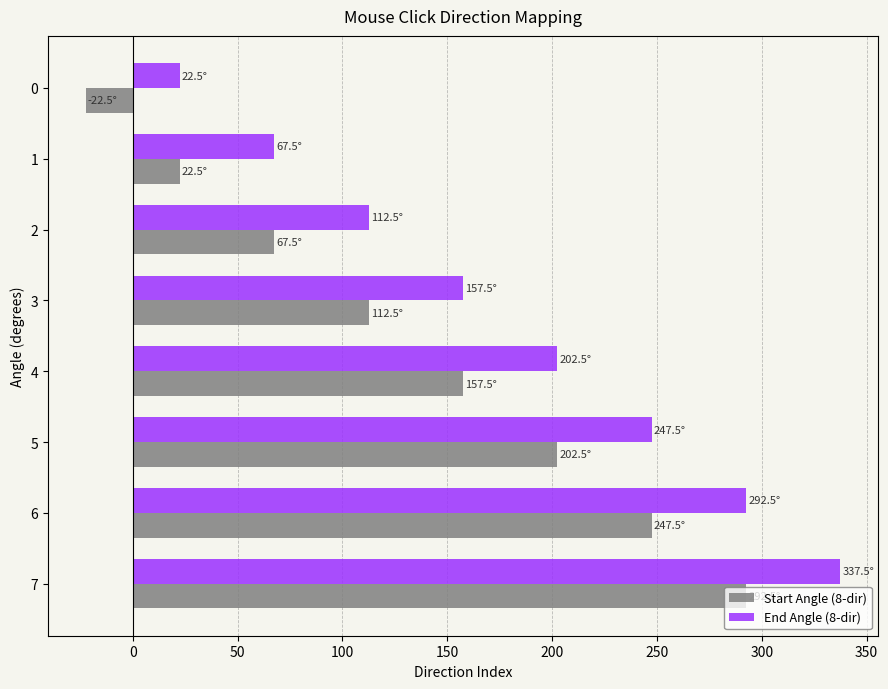

What are all the series names shown in the legend?

Start Angle (8-dir), End Angle (8-dir)